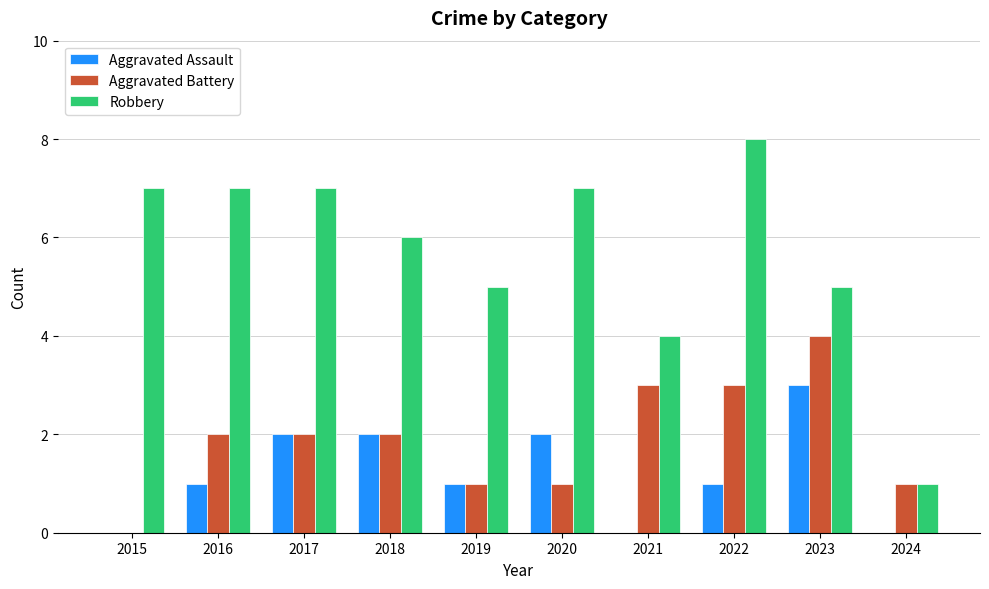

The Aggravated Battery series shows 1 at 2024. True or false?

True